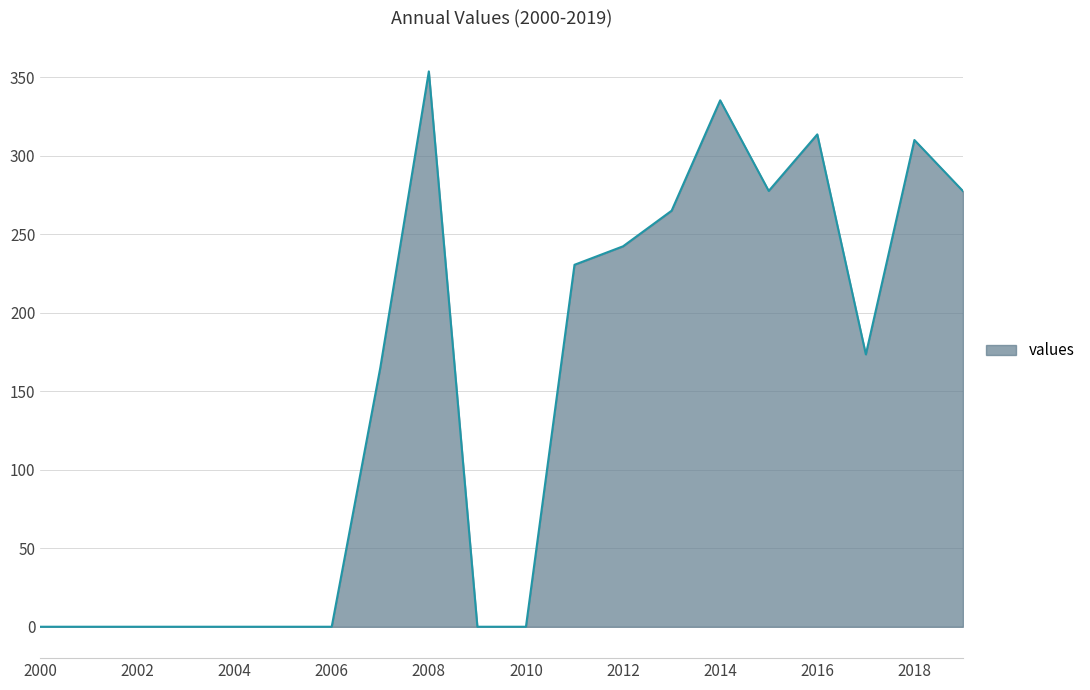

What is the greatest value displayed?

353.8